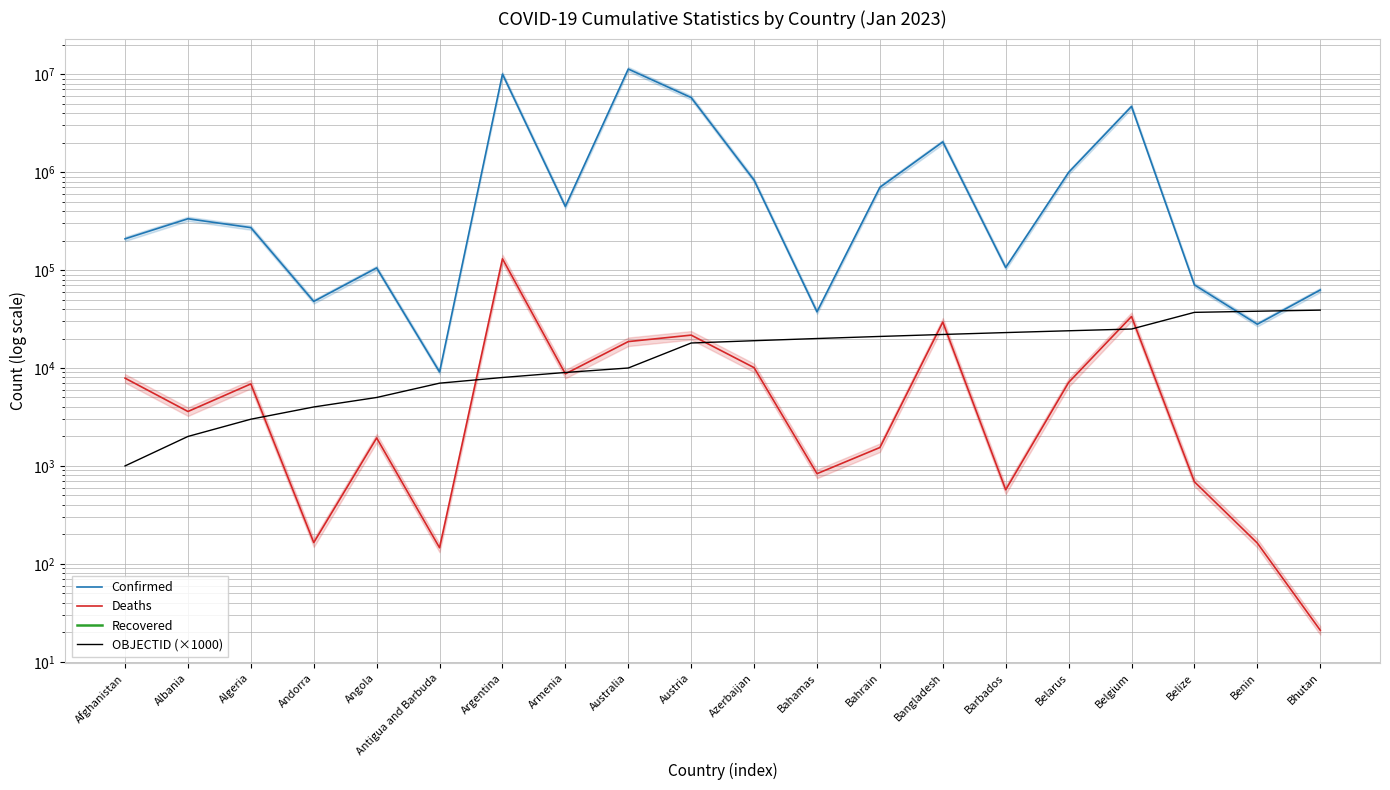

Is the value of Recovered at Barbados greater than the value of Deaths at Bahamas?

No